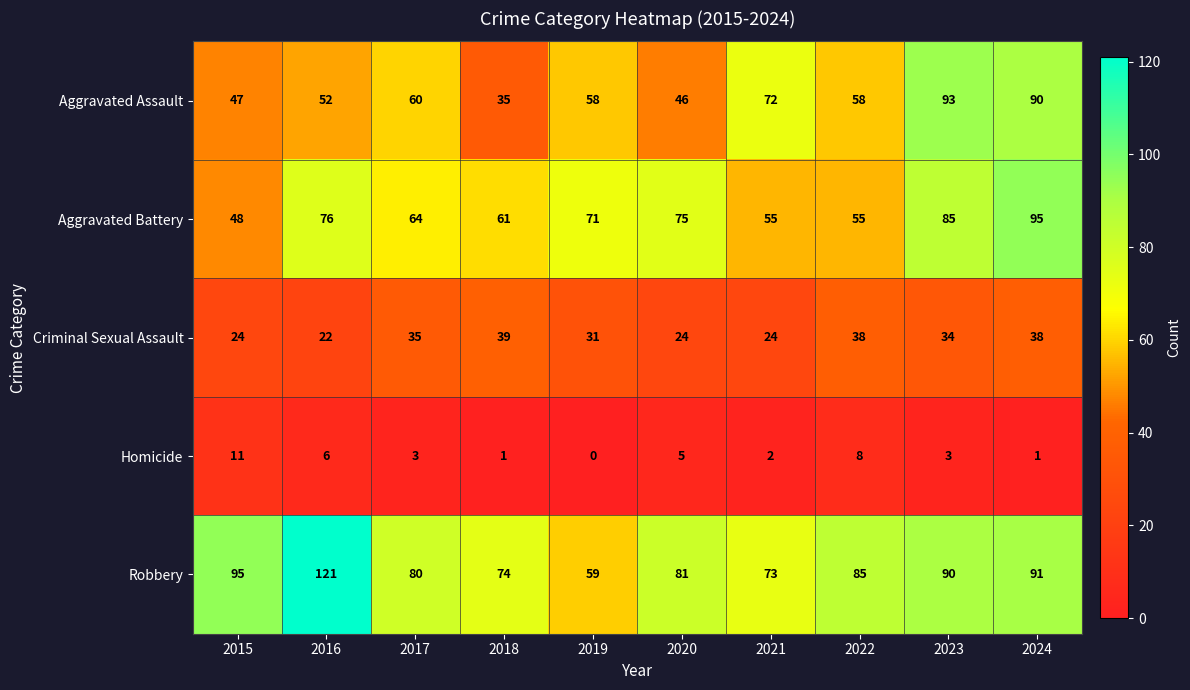

What is the sum of the Robbery values at 2018 and 2021?

147